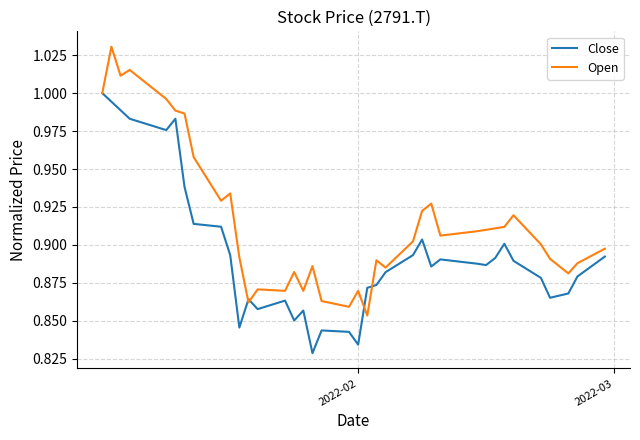

List the series in order of their overall mean, highest first.

Open, Close